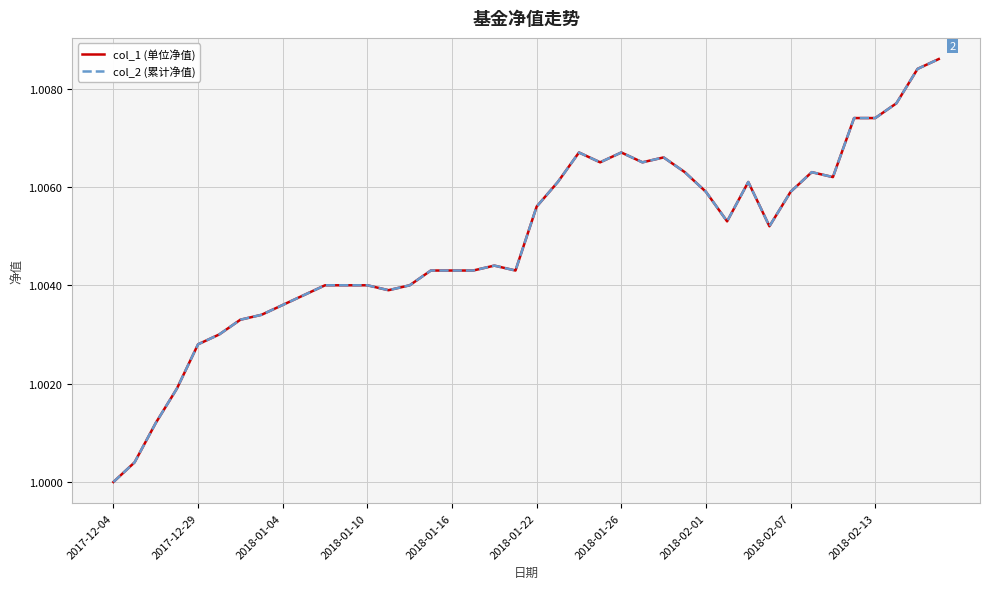

True or false: col_1 (单位净值) and col_2 (累计净值) intersect in this chart.

False